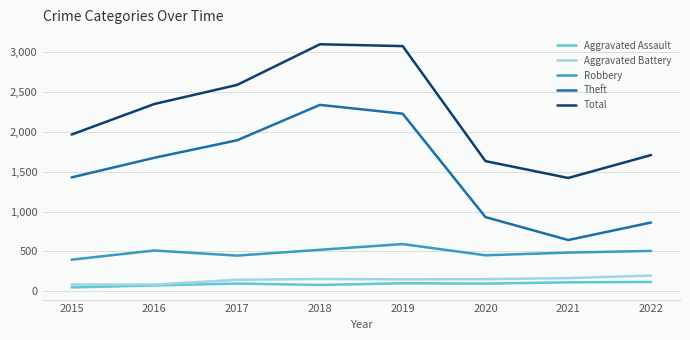

True or false: Theft and Total cross at least once.

False